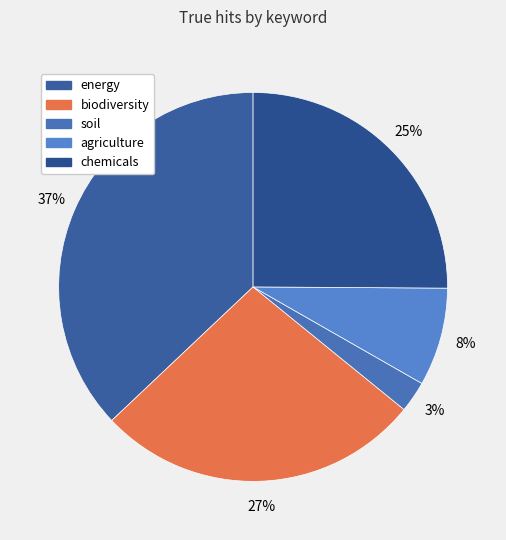

Is it true that chemicals is 18% of the pie?

False